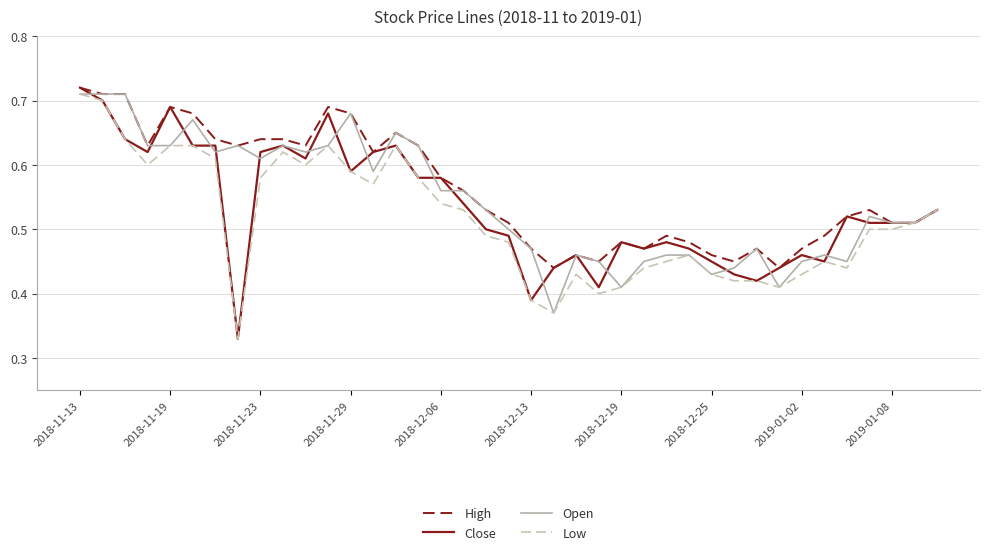

Which series has the widest spread of values?

Close